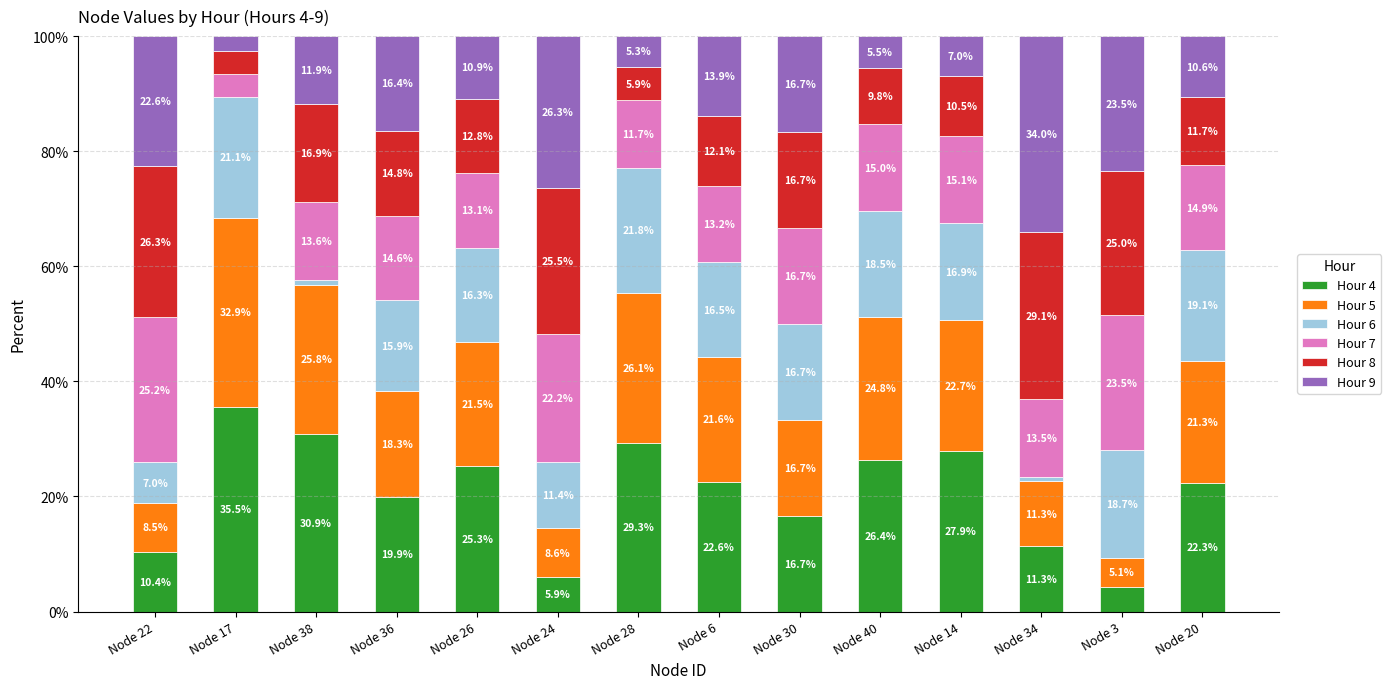

Where does the Hour 4 series first go above 22?

Node 17